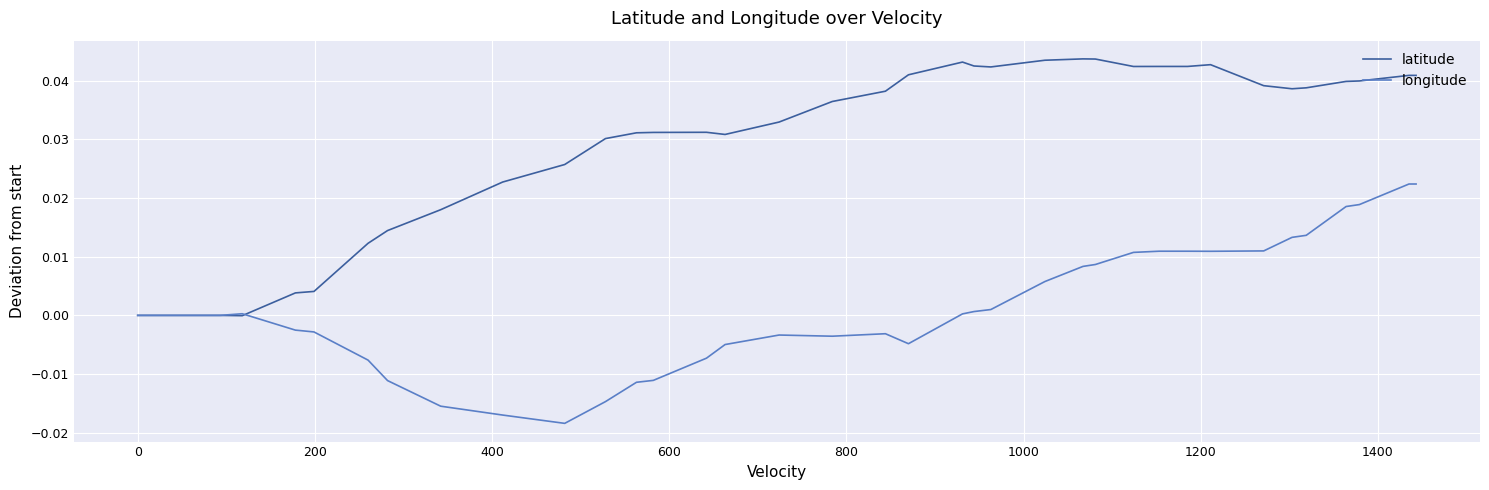

Rank the series by their maximum value, from lowest to highest.

longitude, latitude